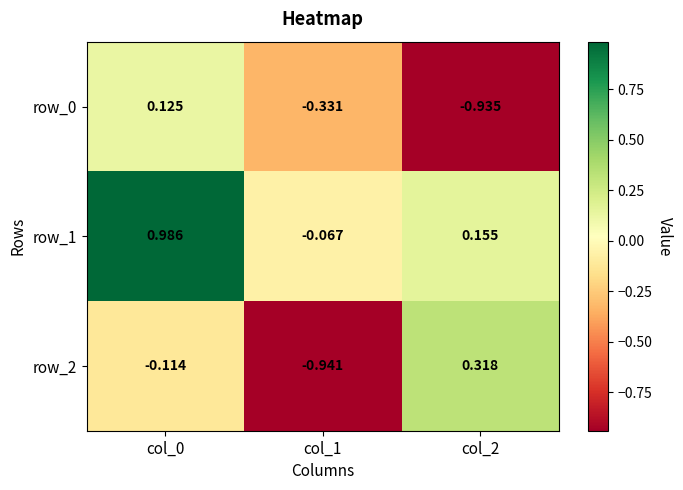

Is the value of row_2 at col_0 greater than the value of row_1 at col_0?

No